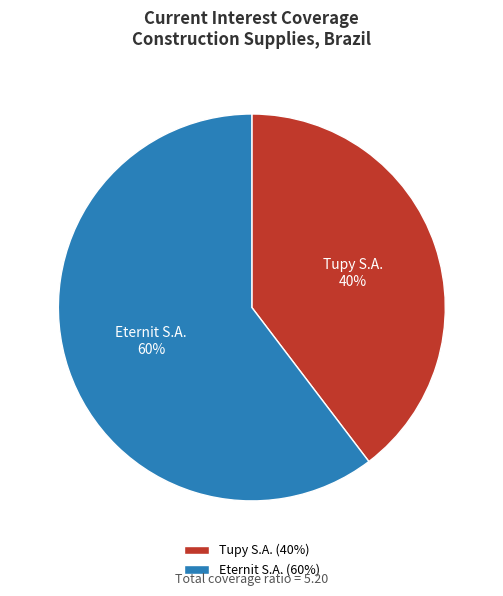

True or false: Eternit S.A. accounts for 73% of the total.

False